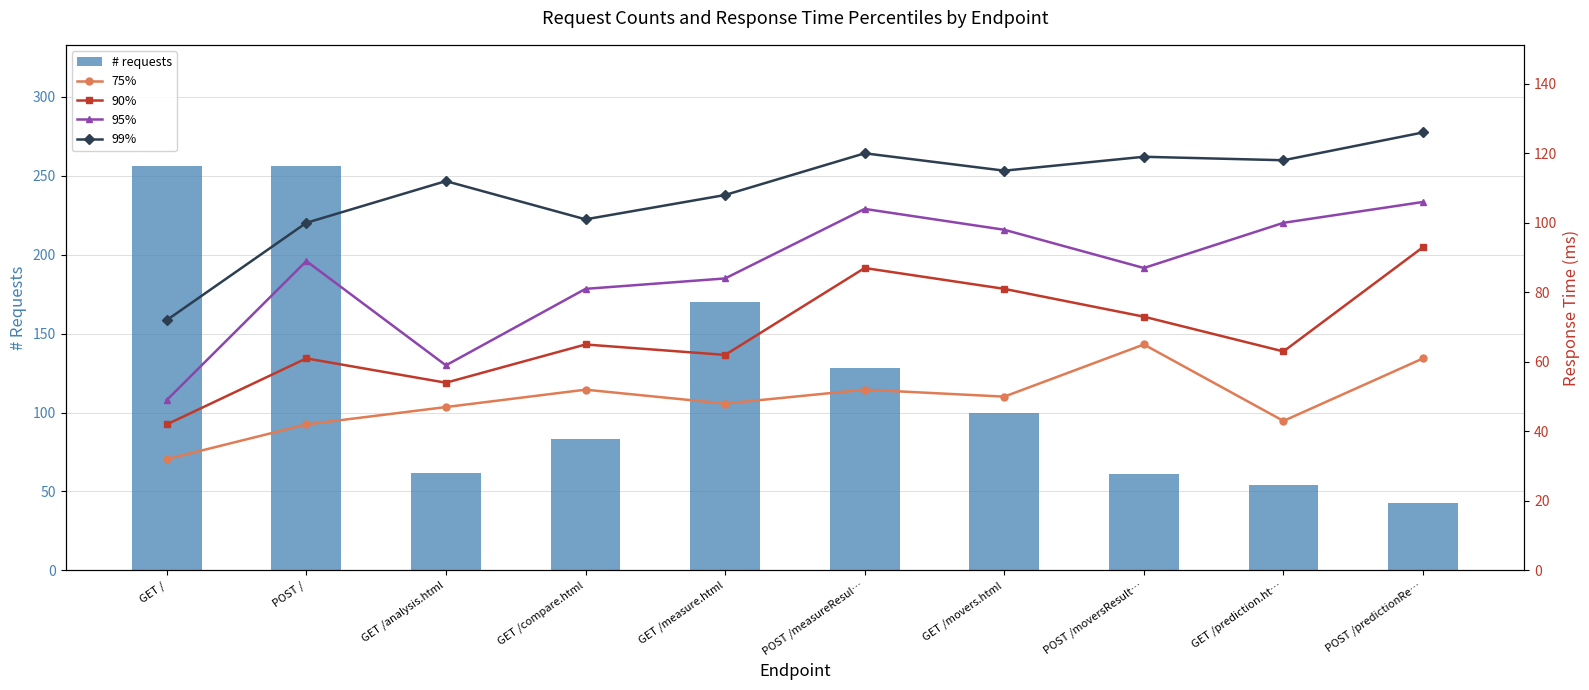

Count the number of categories in the chart.

10